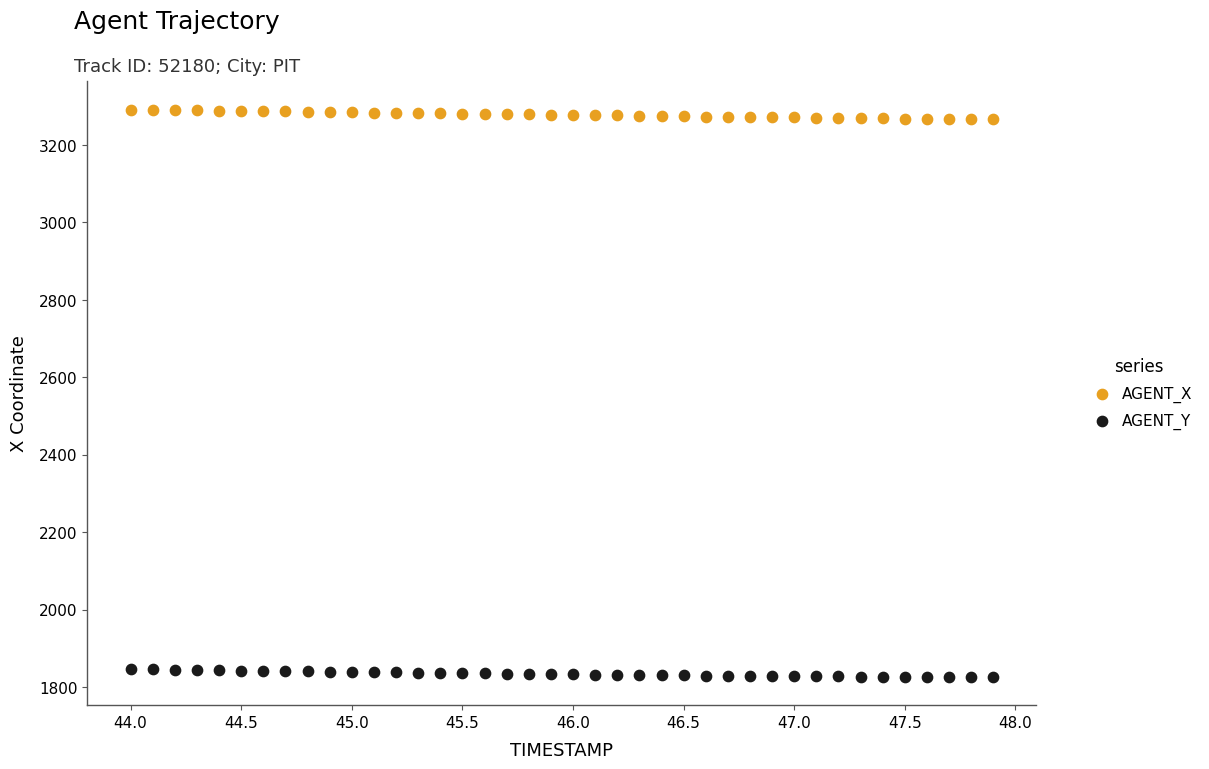

Which series reaches the minimum Y coordinate?

AGENT_Y